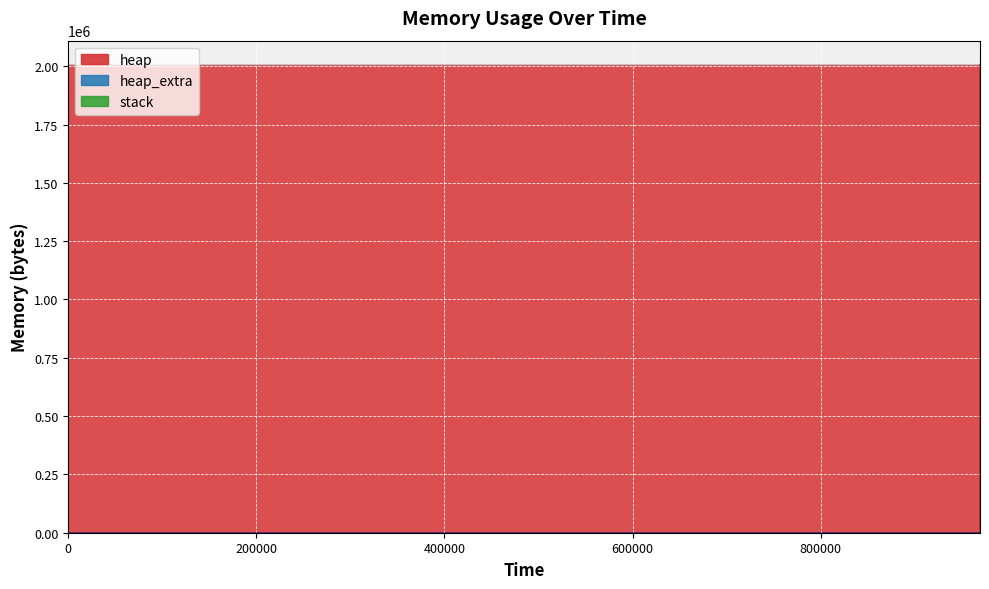

Is the value of heap_extra at 0 greater than the value of heap at 0?

No